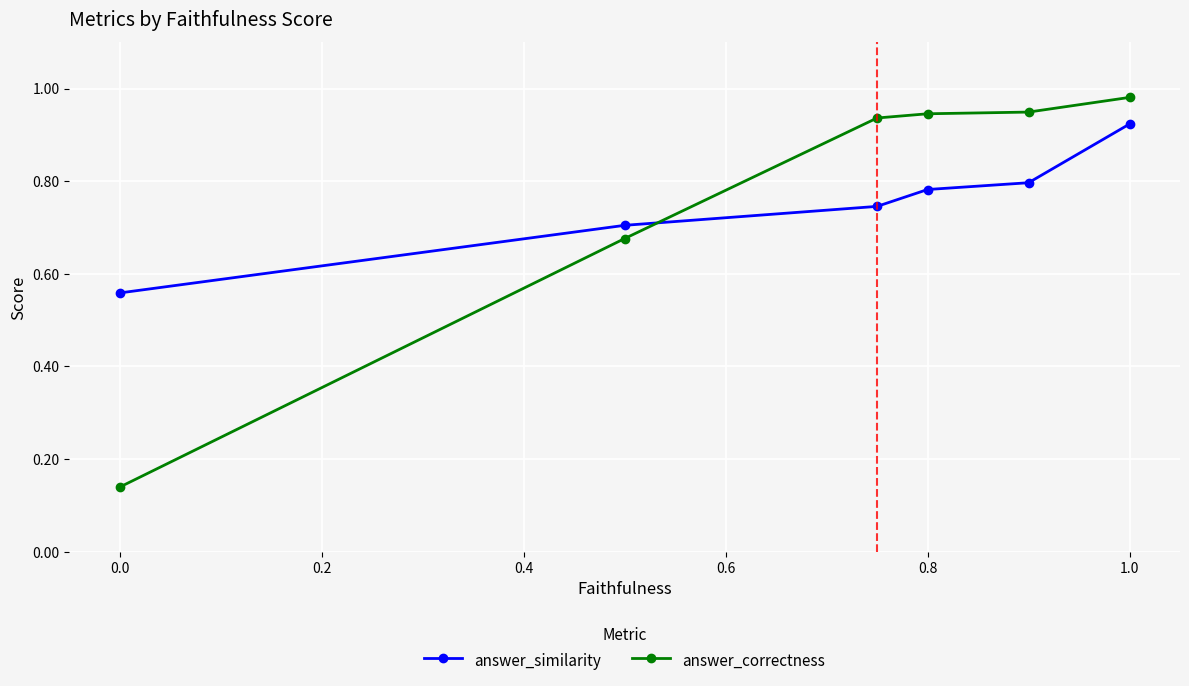

Which series has the largest range (max minus min)?

answer_correctness